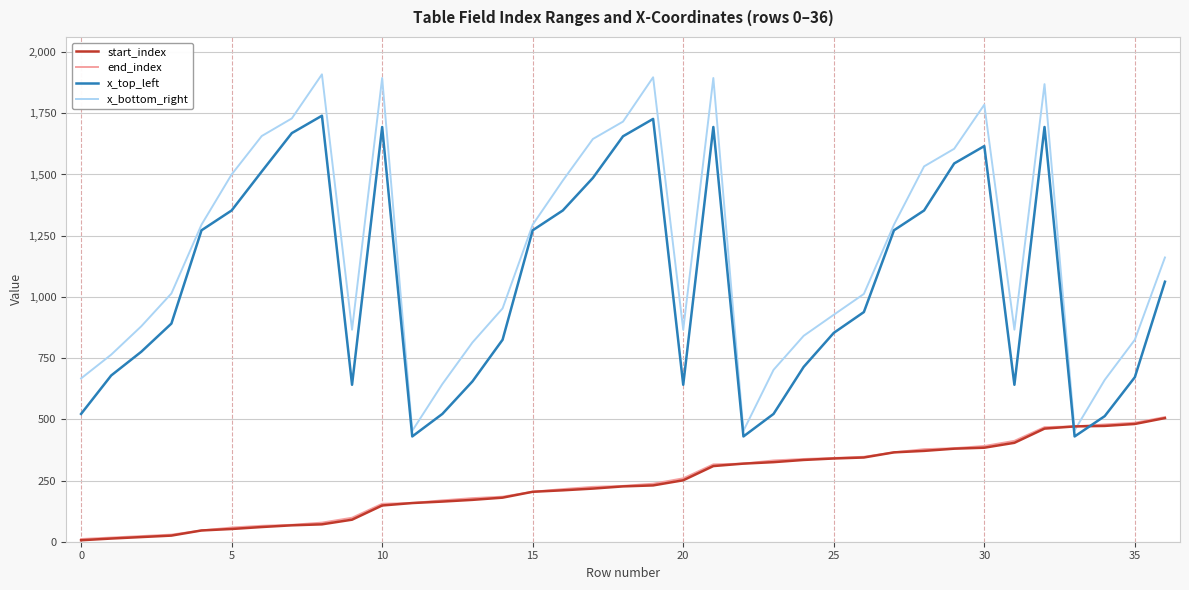

Which series has the widest spread of values?

x_bottom_right